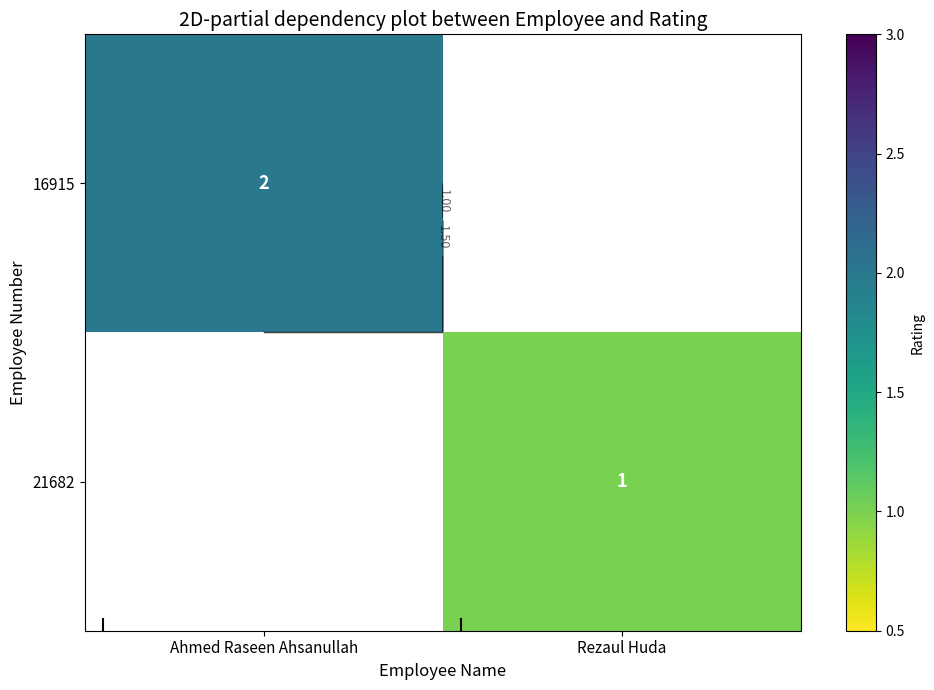

Is the value of 16915 at Ahmed Raseen Ahsanullah greater than the value of 21682 at Ahmed Raseen Ahsanullah?

No